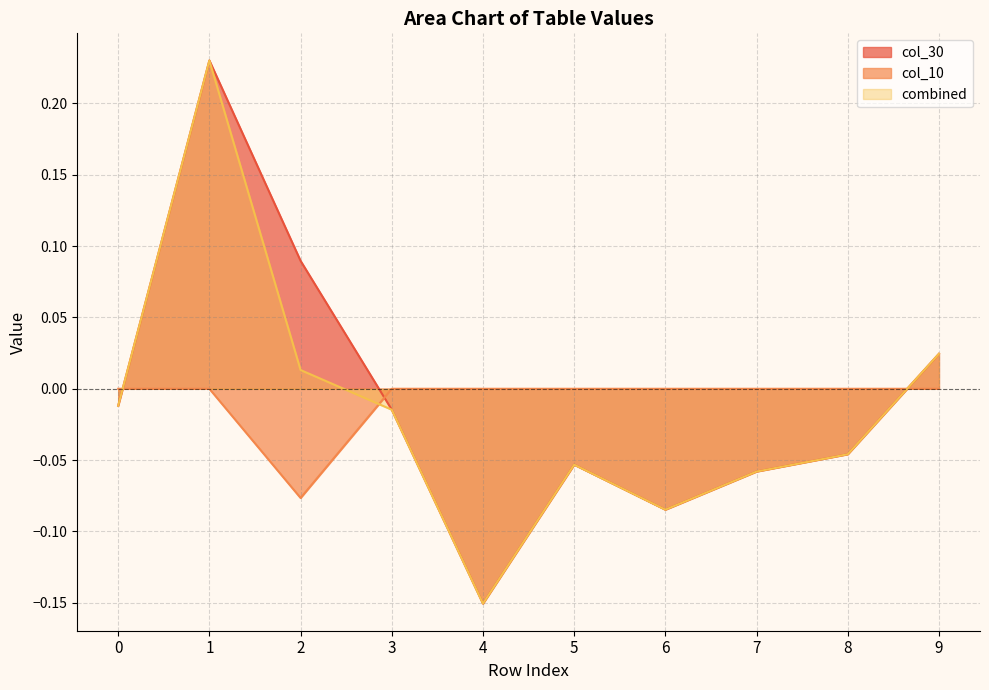

True or false: Row 4 has more than 2 interior local peaks.

False